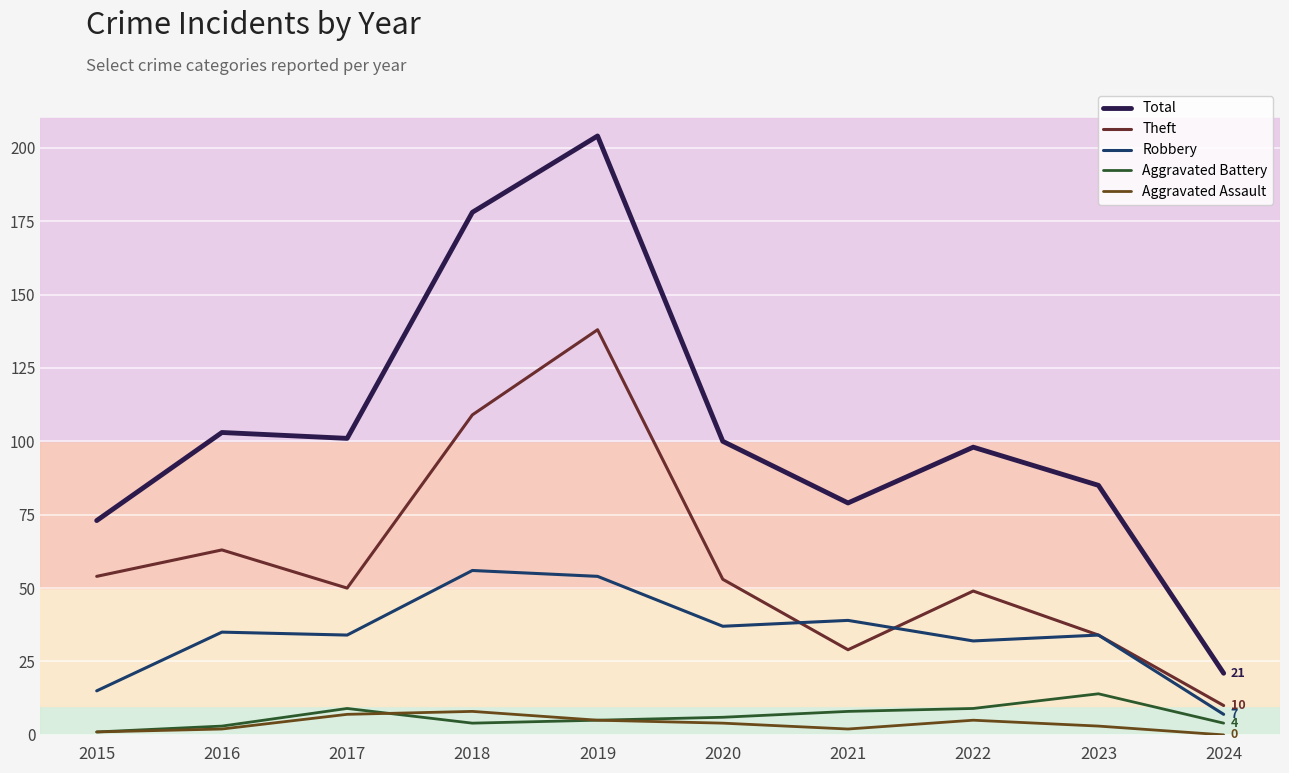

What is the maximum value shown in the chart?

204